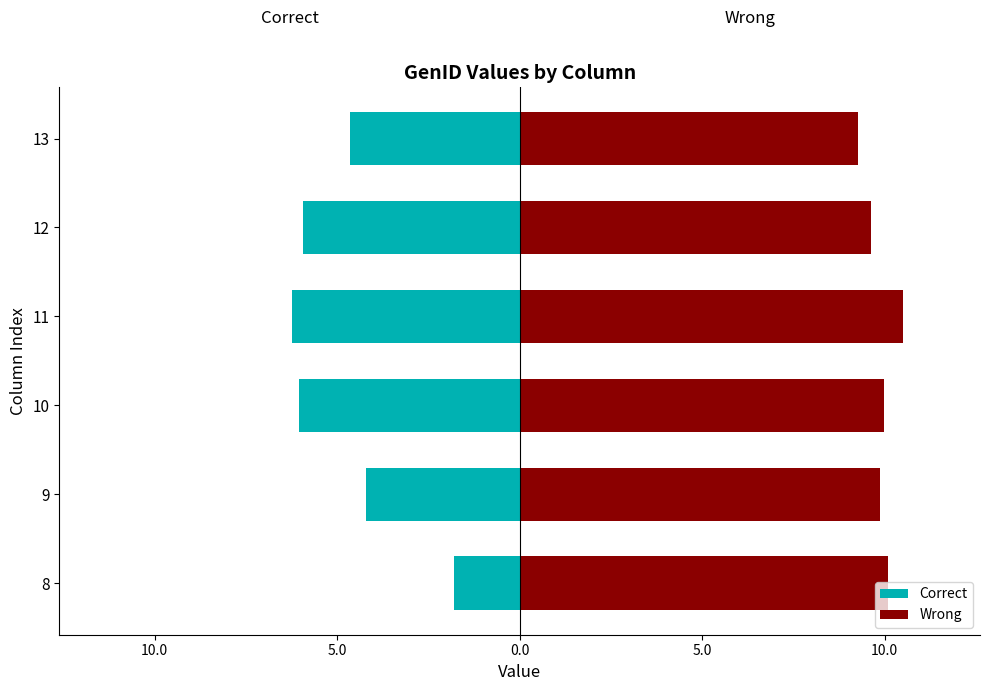

What is the average value of the Wrong series?

9.9